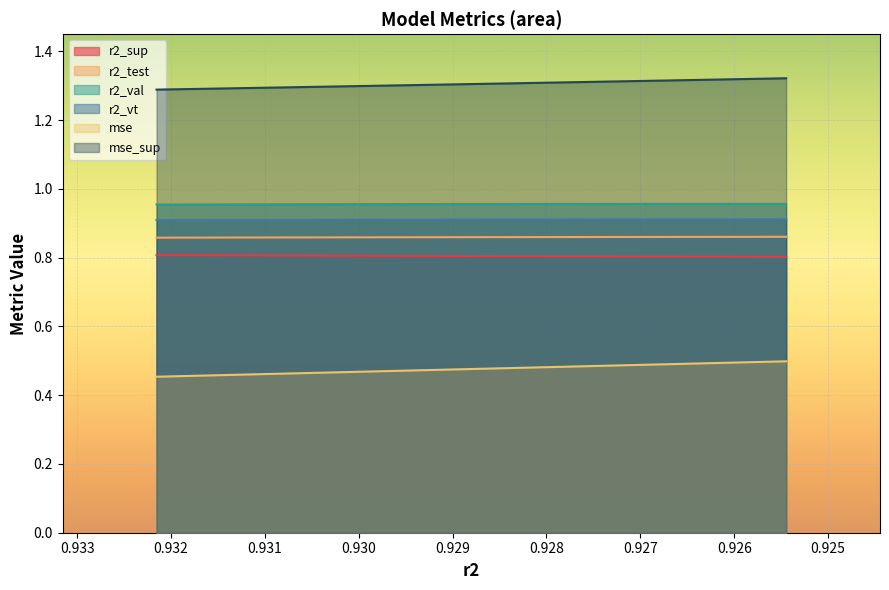

The mse series shows 0.5 at model_35_3_4. True or false?

True